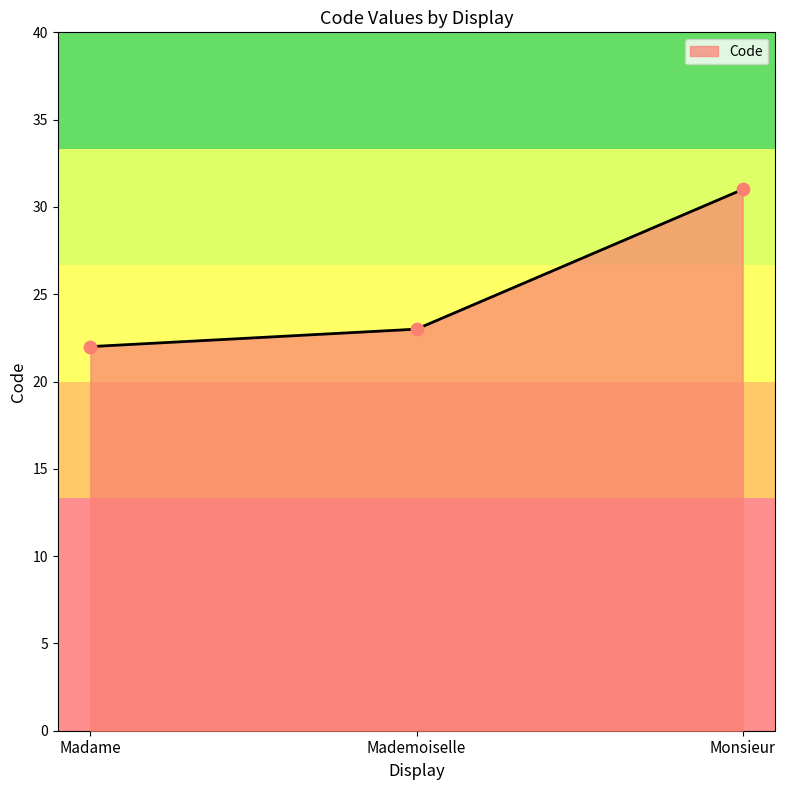

What is the change in value from Madame to Mademoiselle?

+1